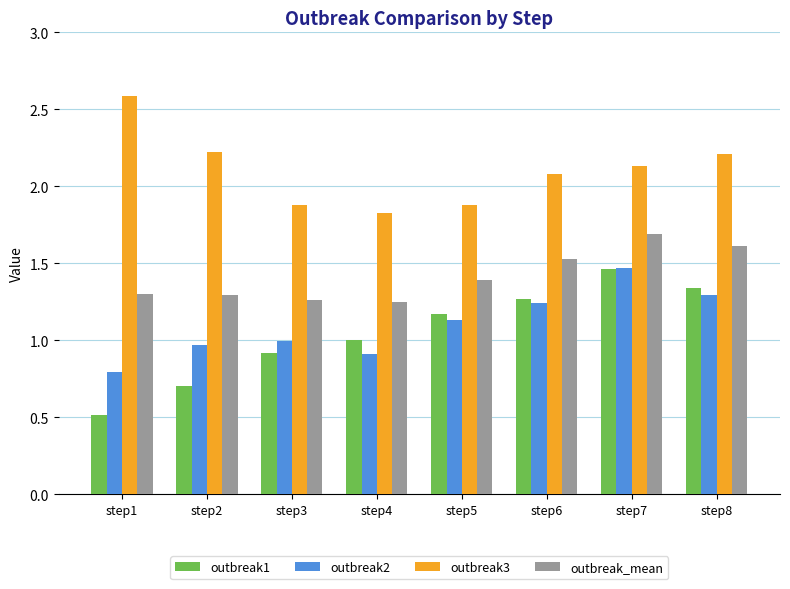

At which category is the sum across all series the highest?

step7